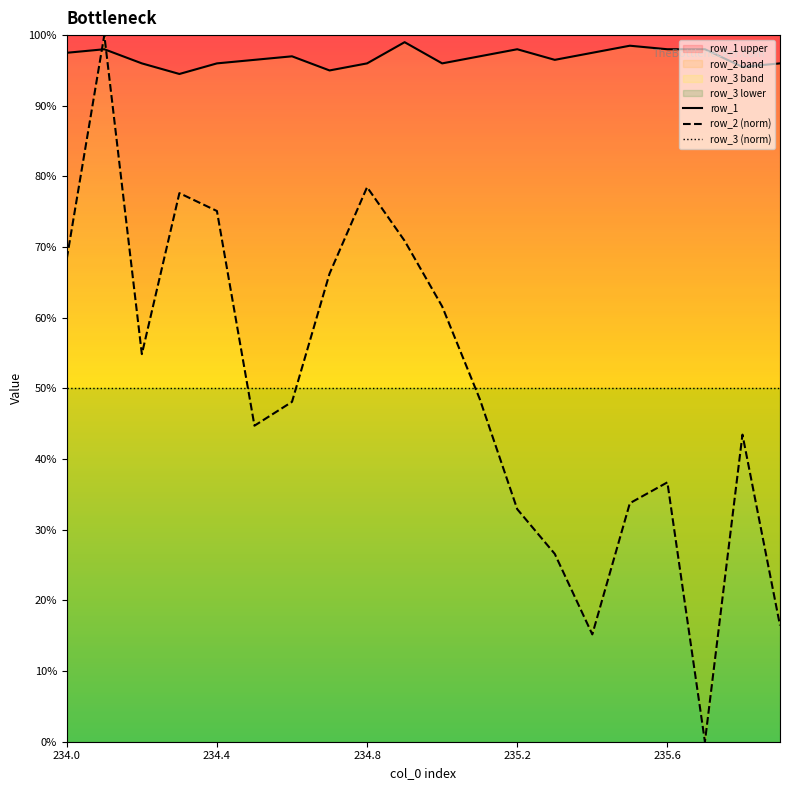

True or false: row_2 has more than 1 points higher than both neighbors.

True